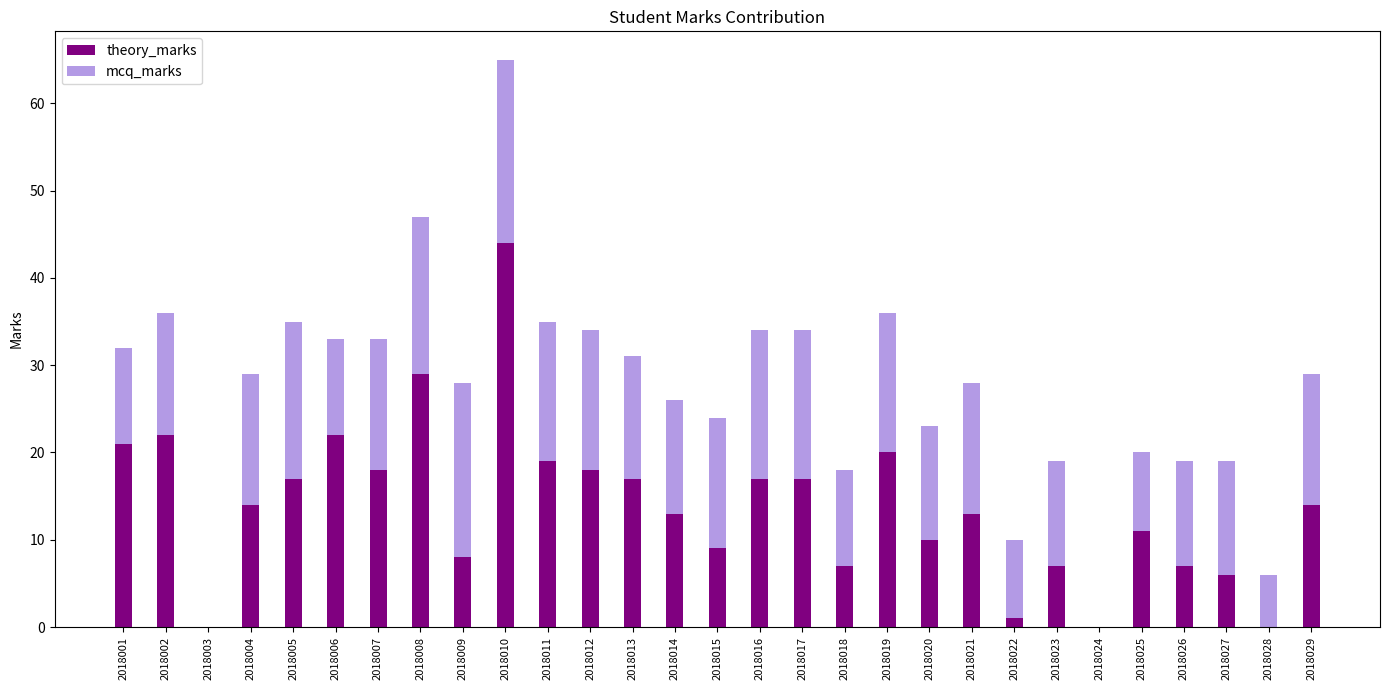

At which label does theory_marks reach its peak?

2018010